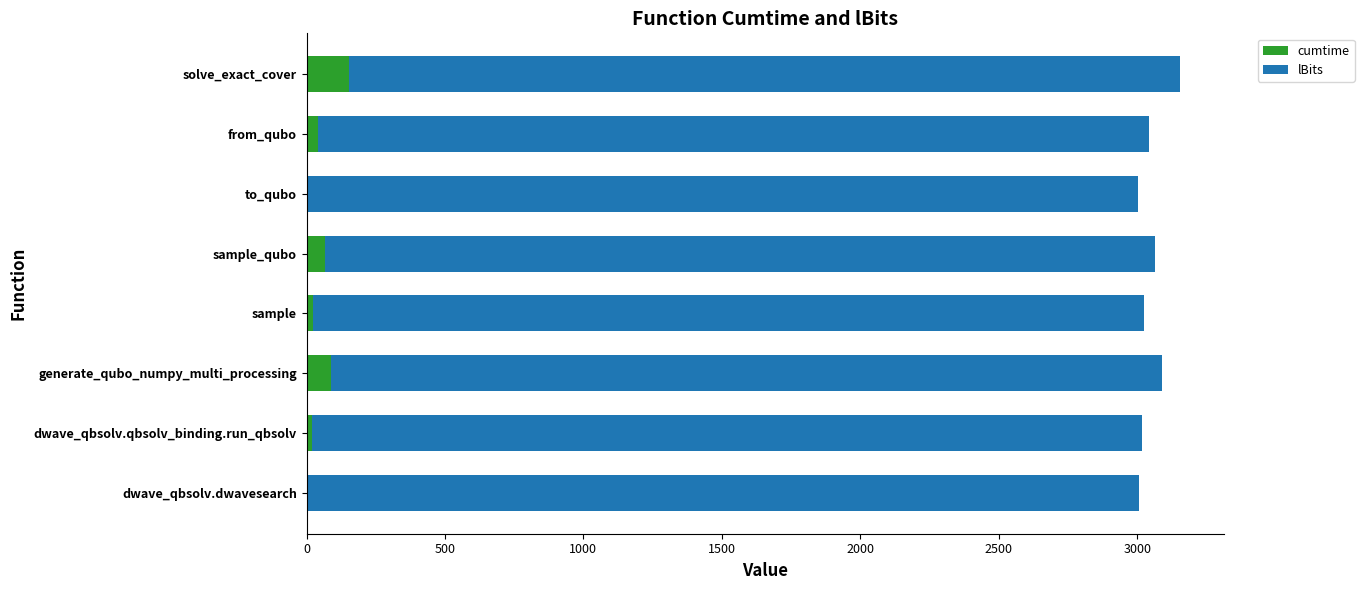

True or false: cumtime has a value of 154.1 at solve_exact_cover.

True